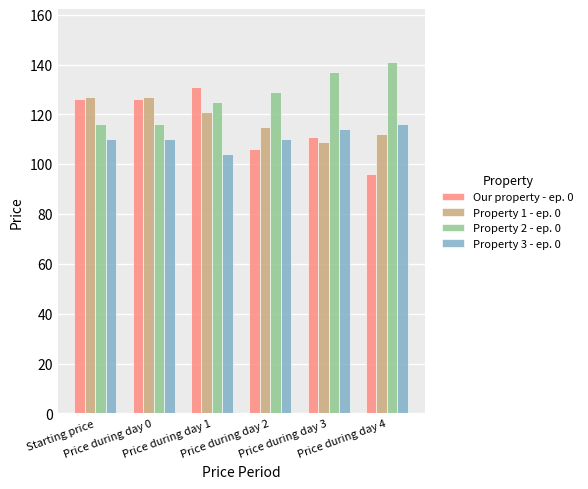

The value of Our property - ep. 0 at Price during day 2 is 182. True or false?

False